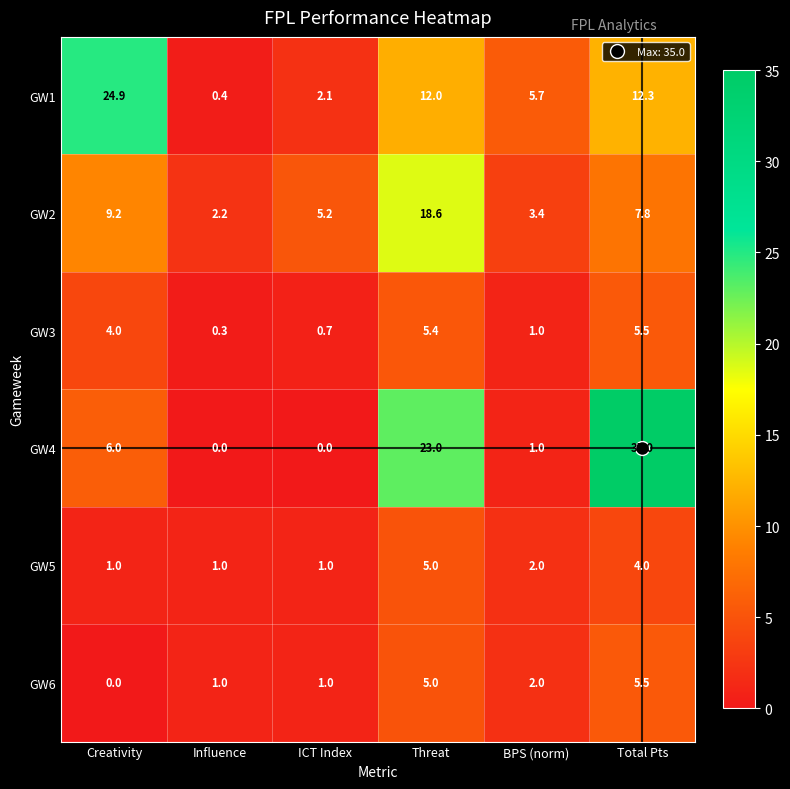

Rank the categories by GW1 value from lowest to highest.

Influence, ICT Index, BPS (norm), Threat, Total Pts, Creativity